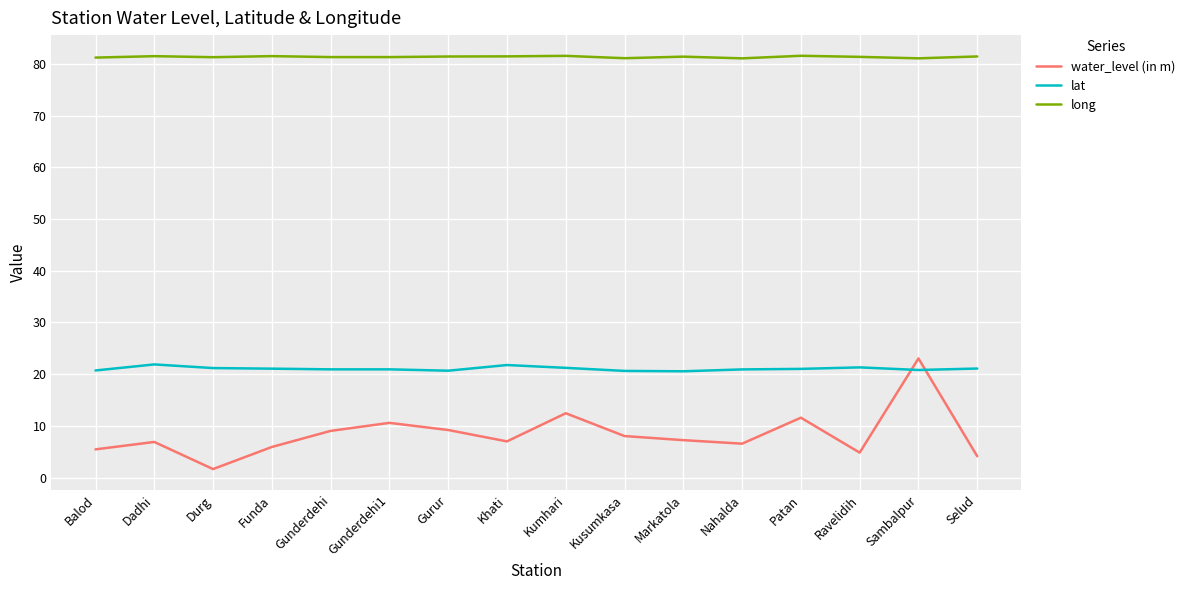

What position from the left is Khati?

8